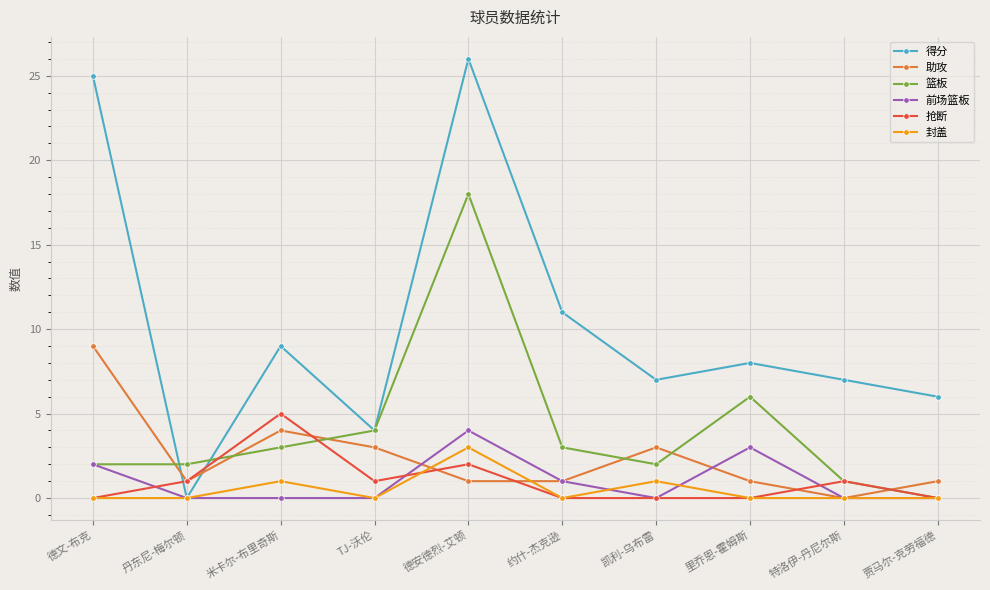

Which series changed the most between 约什-杰克逊 and 贾马尔-克劳福德?

得分